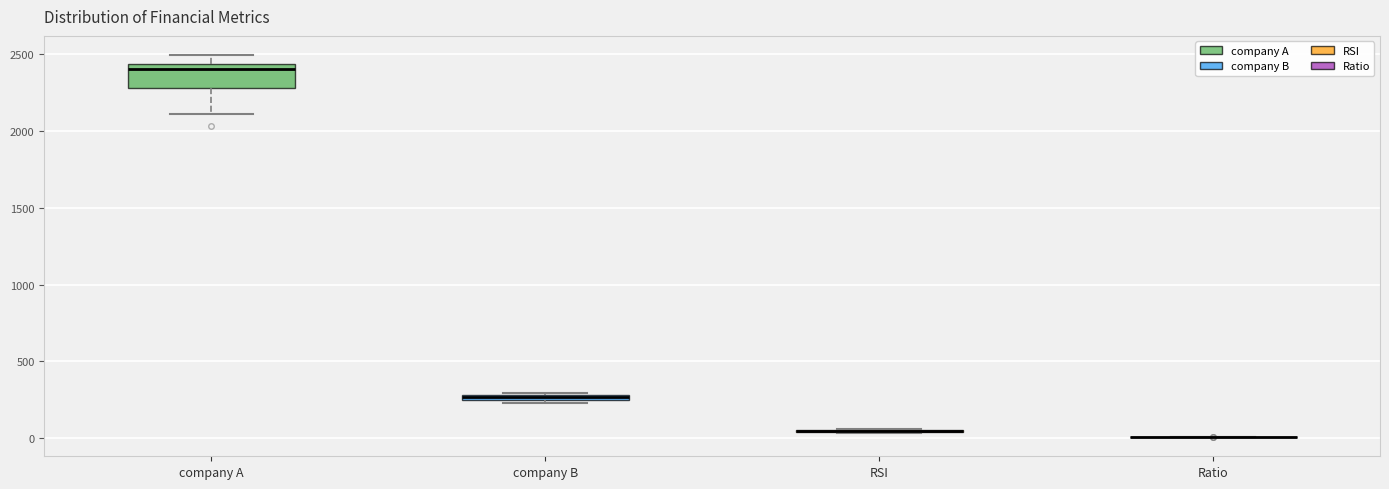

Comparing the boxes themselves (not the whiskers), which one is the tallest?

company A